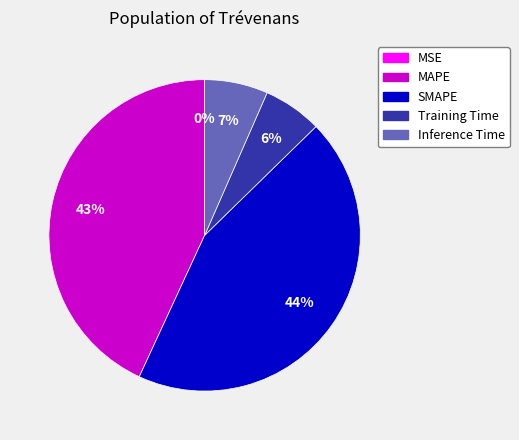

Is it true that SMAPE is 33% of the pie?

False